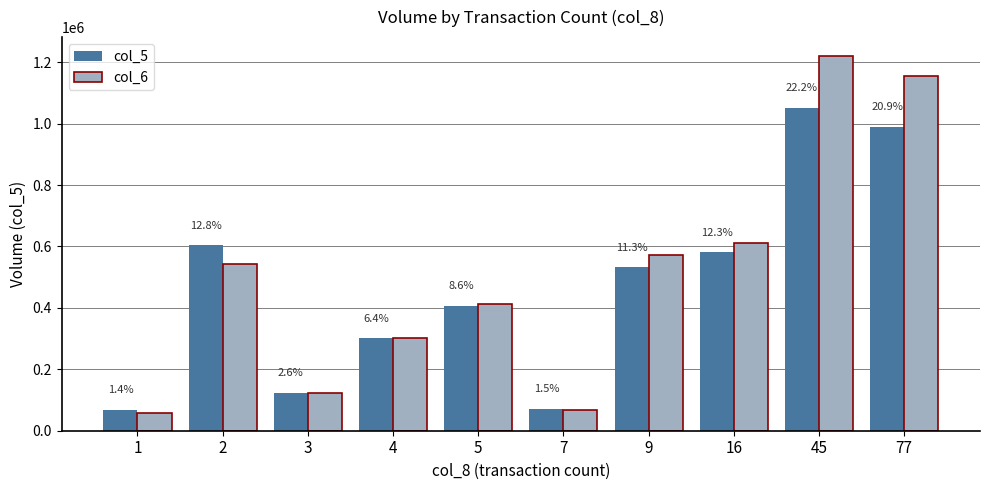

Does the chart contain any negative values?

No